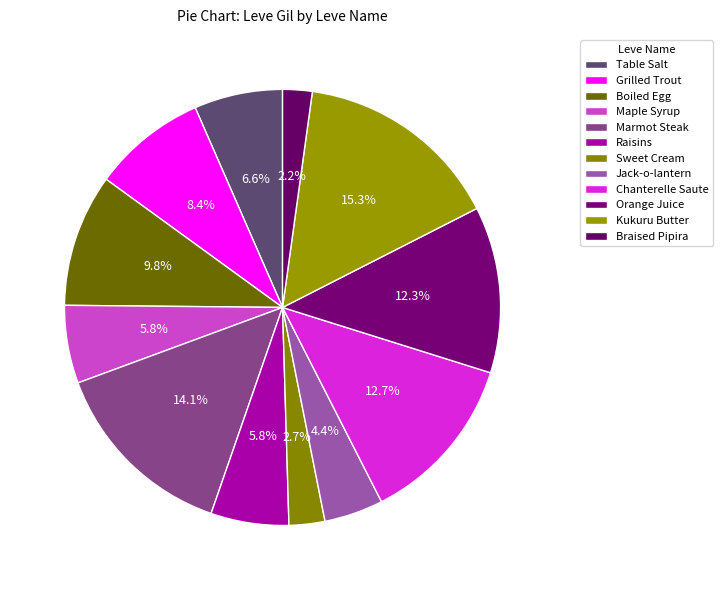

Is Sweet Cream the majority of the pie?

No